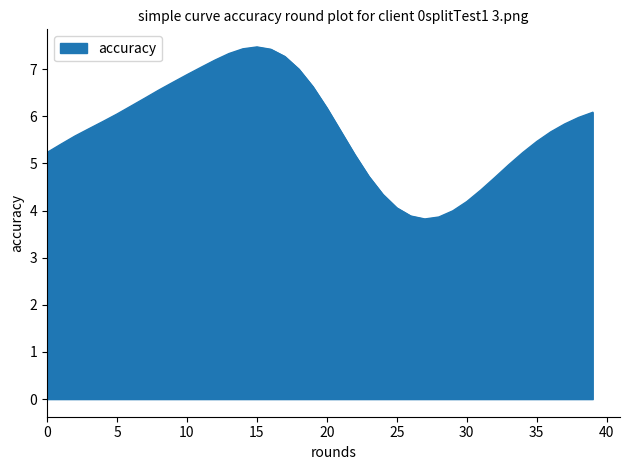

What is the average value?

5.7